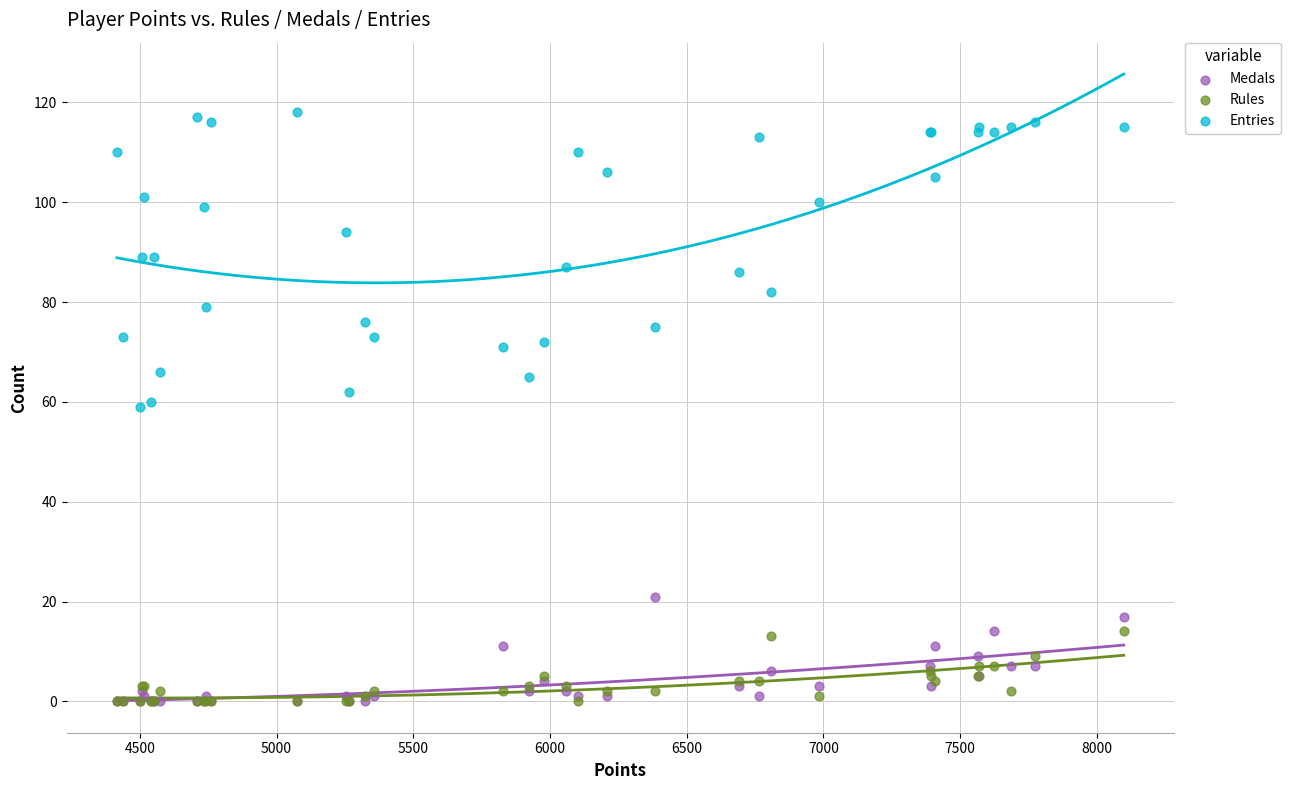

What are all the series names shown in the legend?

Medals, Rules, Entries